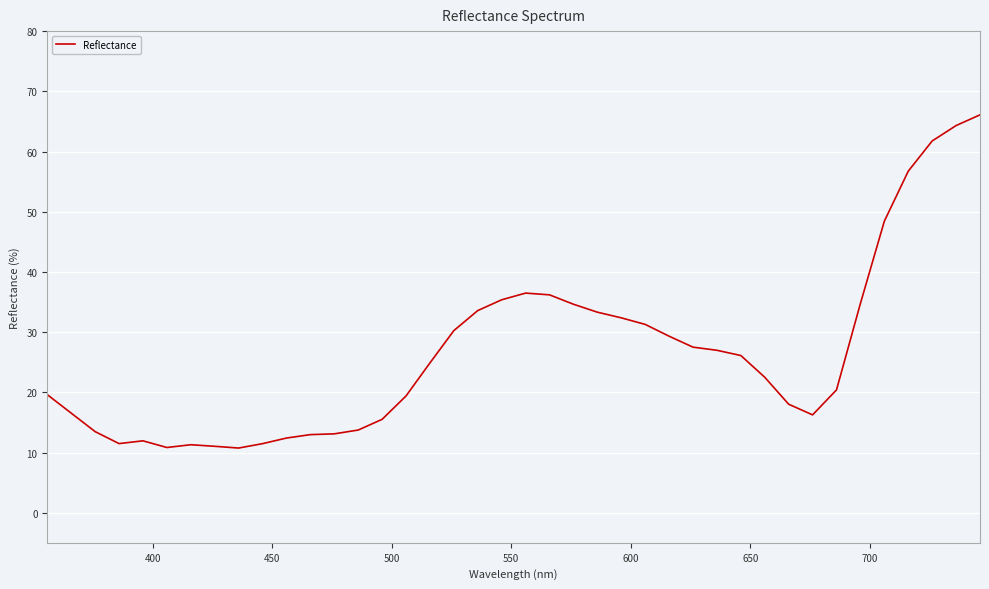

What is the minimum value shown in the chart?

10.7